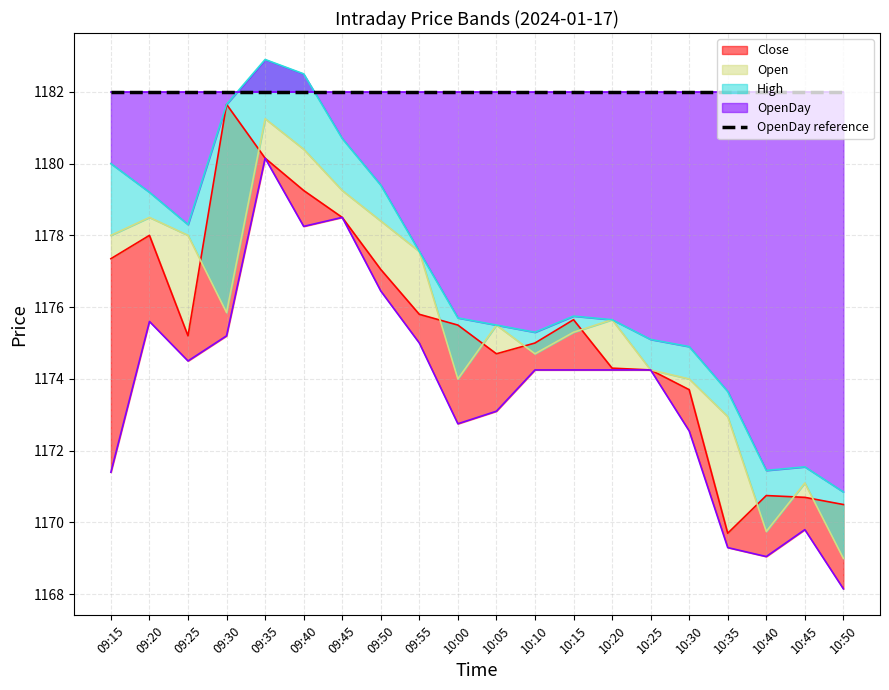

Read the High value at 10:05.

1175.5